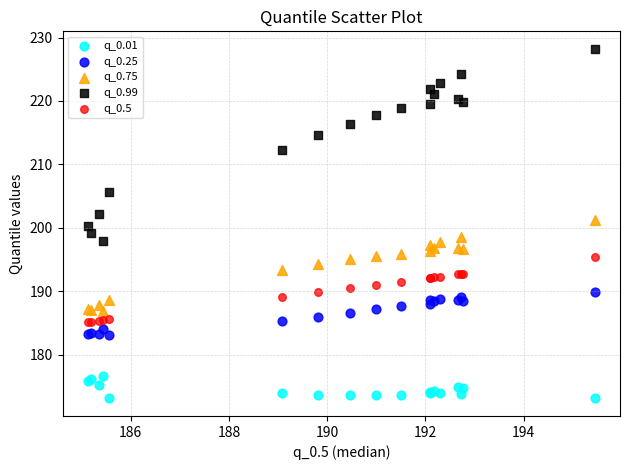

Which series has the widest spread of Y values?

q_0.99